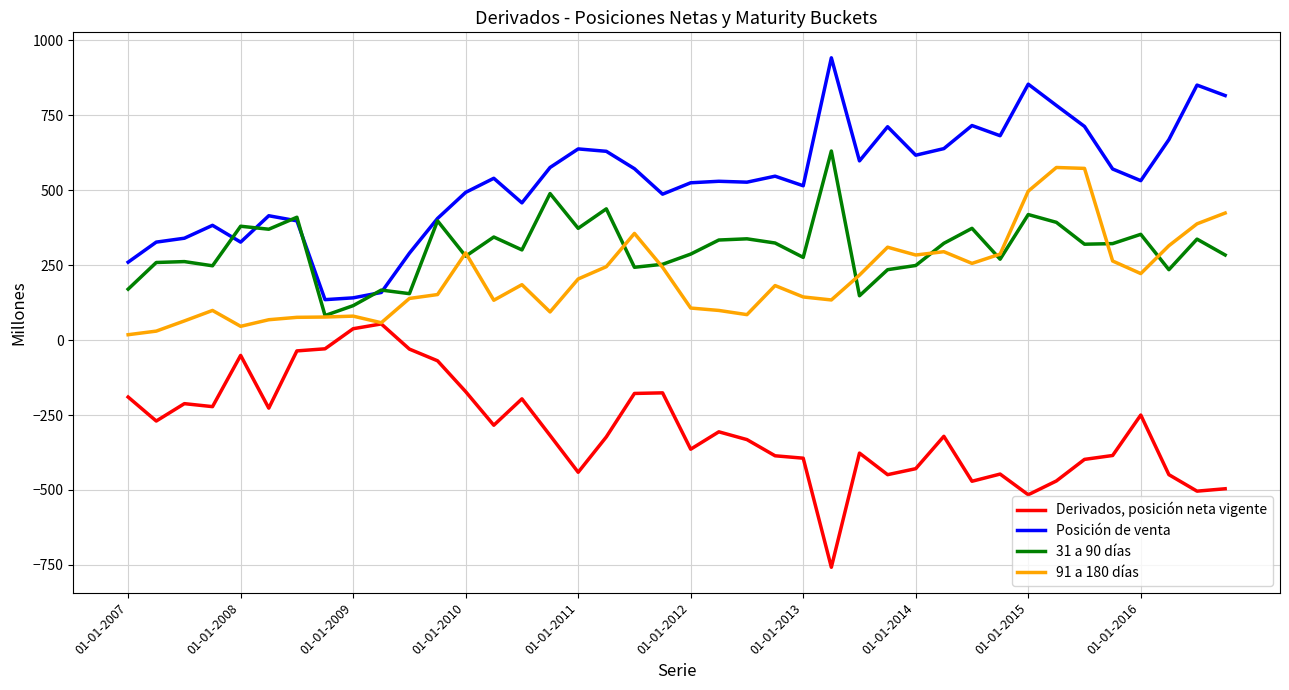

True or false: Derivados, posición neta vigente and 31 a 90 días intersect in this chart.

False